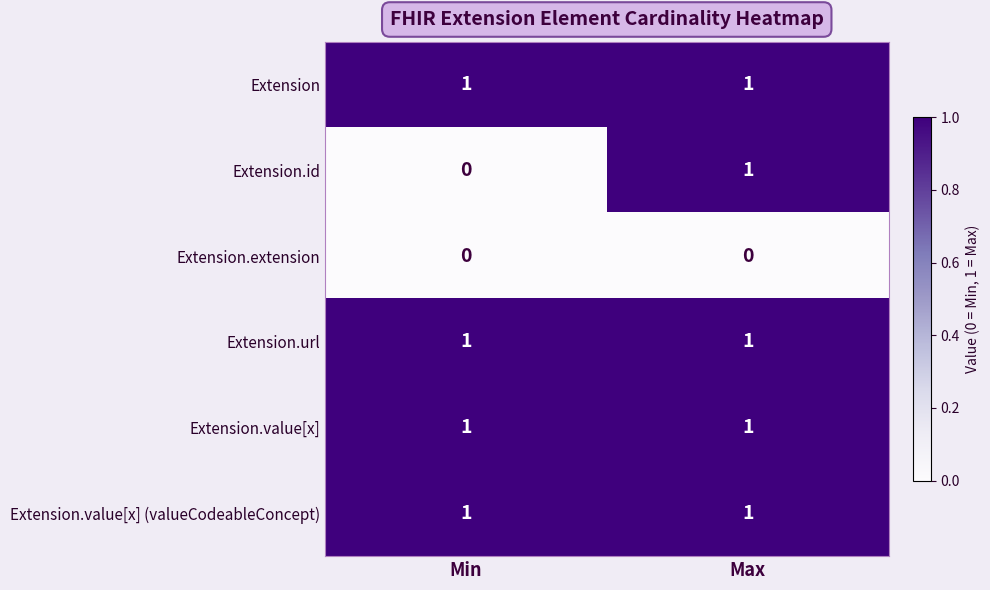

Which series changed the most between Min and Max?

Extension.id